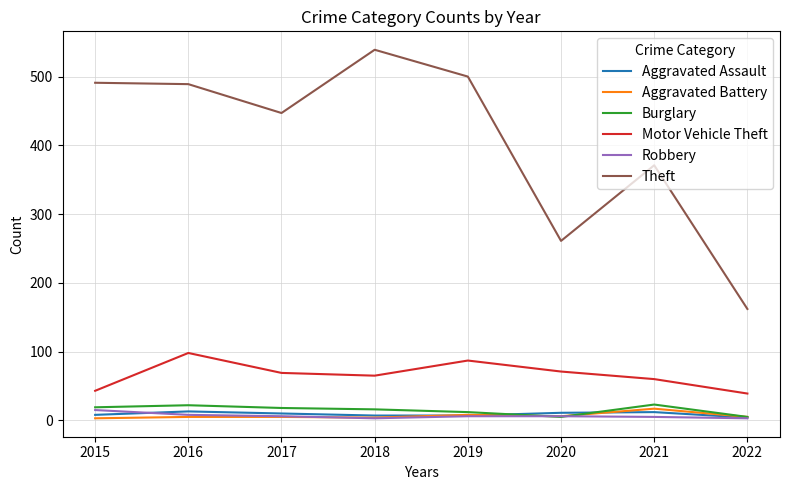

How many values in the Motor Vehicle Theft series are below 69?

4